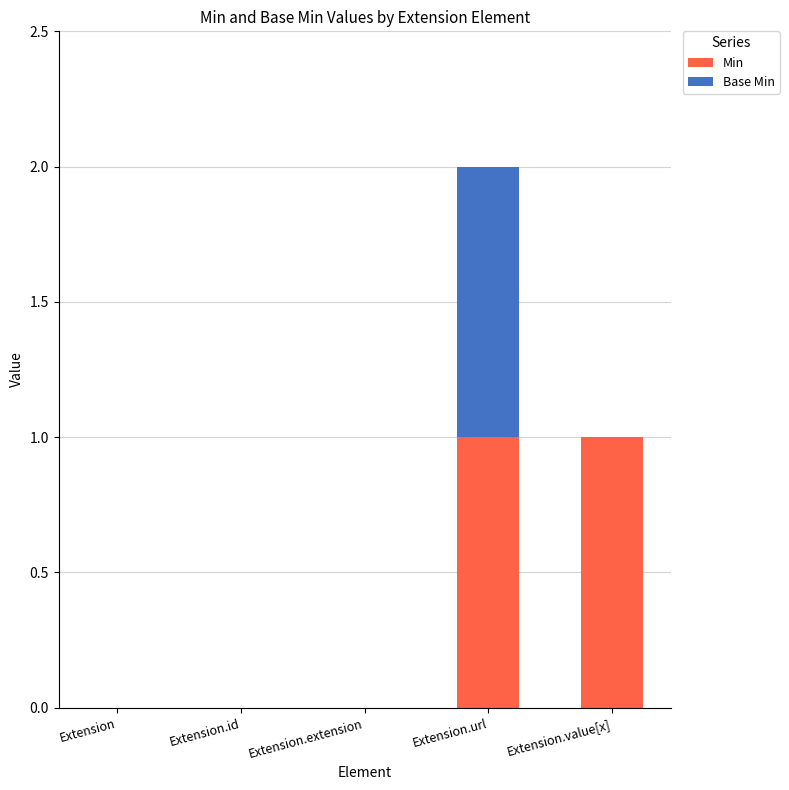

The Min series shows 0 at Extension.value[x]. True or false?

False